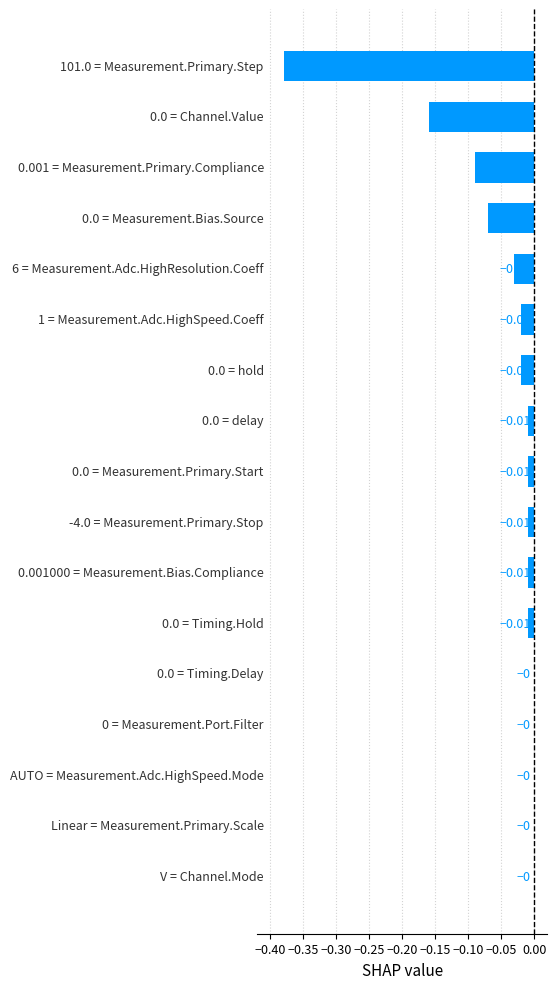

What is the sum of all values?

-0.8